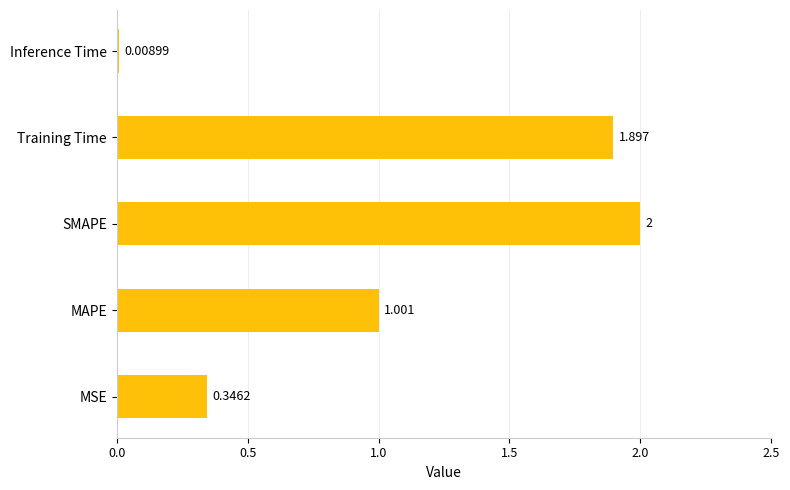

Which label corresponds to the smallest value in the chart?

Inference Time